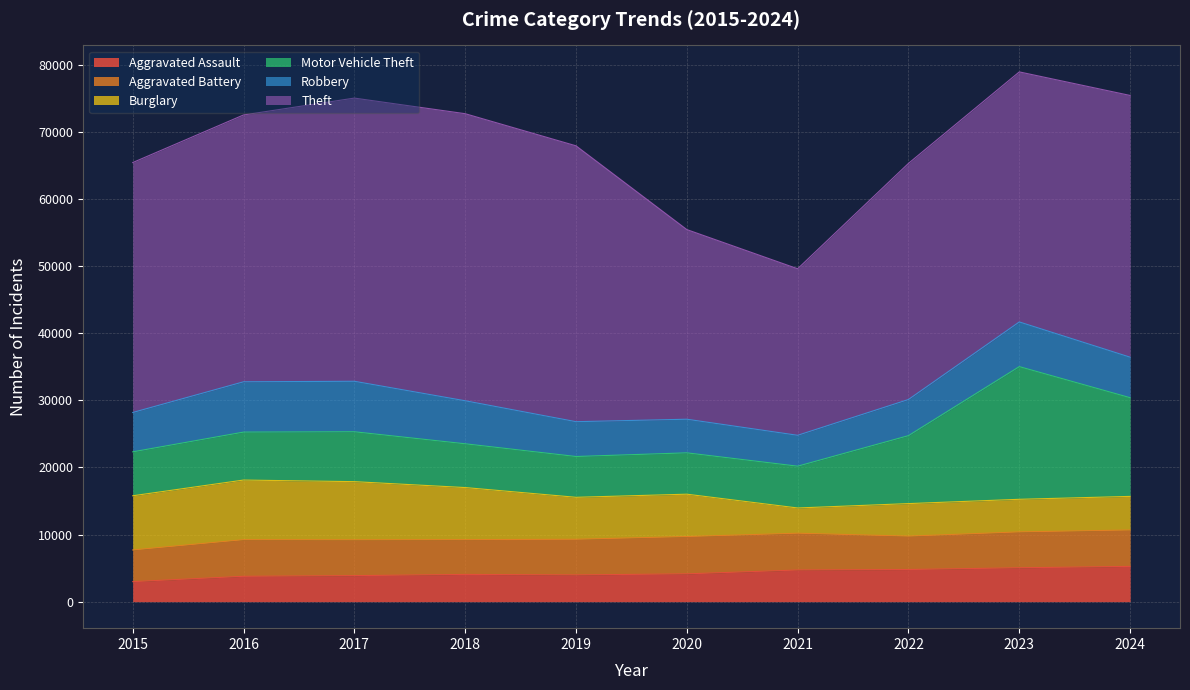

Where is the first local minimum for Motor Vehicle Theft?

2019